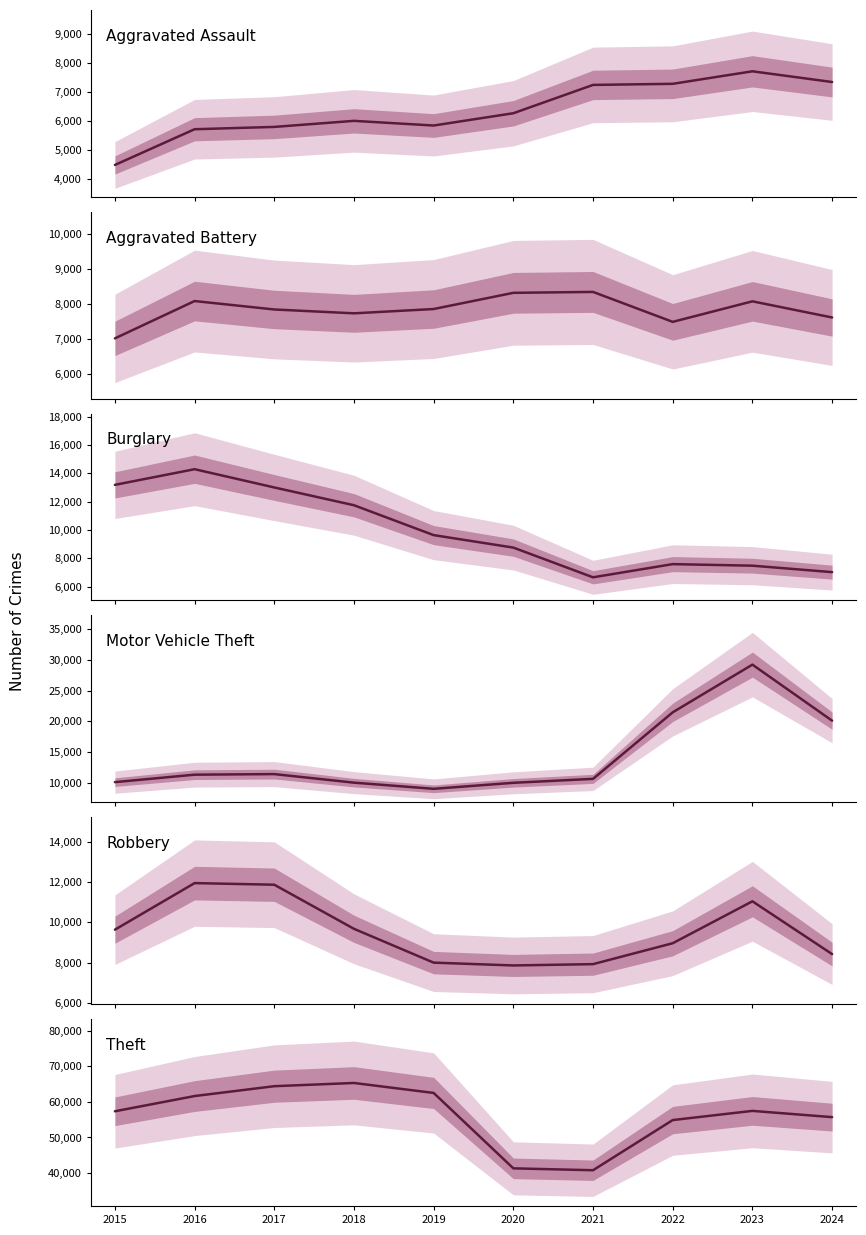

Is it true that Motor Vehicle Theft equals 9959 at 2020?

True